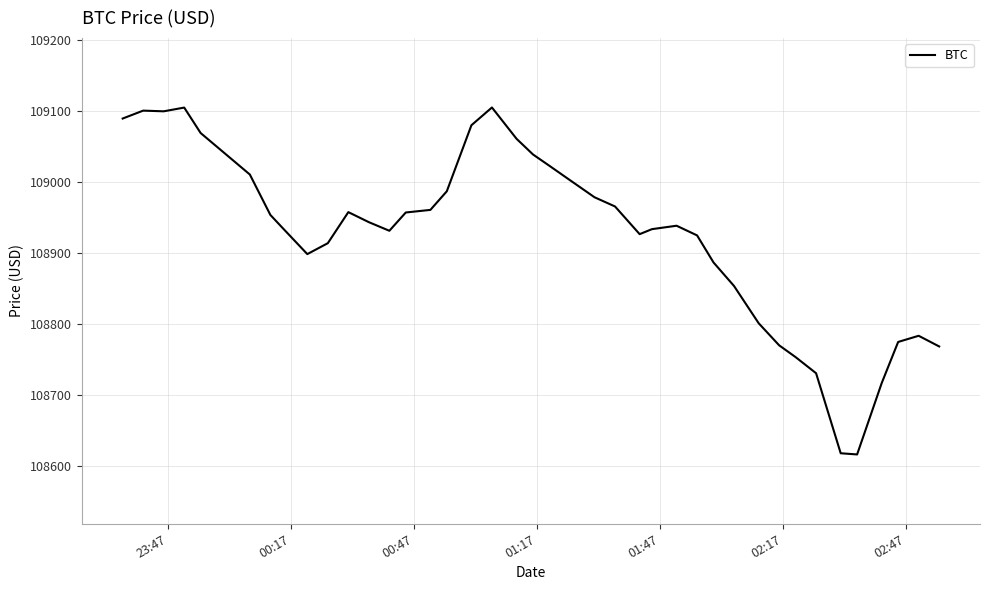

What is the difference between the maximum and minimum values?

488.1